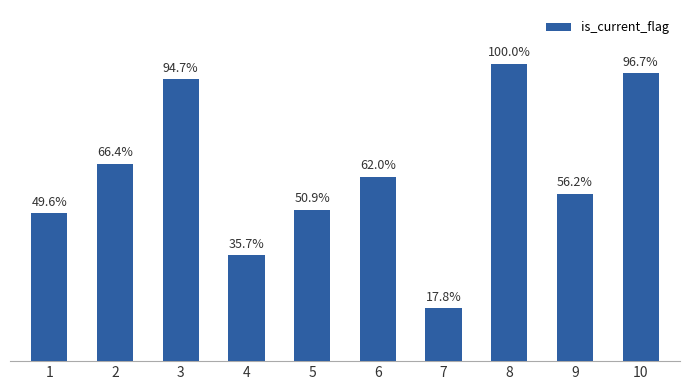

Are the bars horizontal?

No